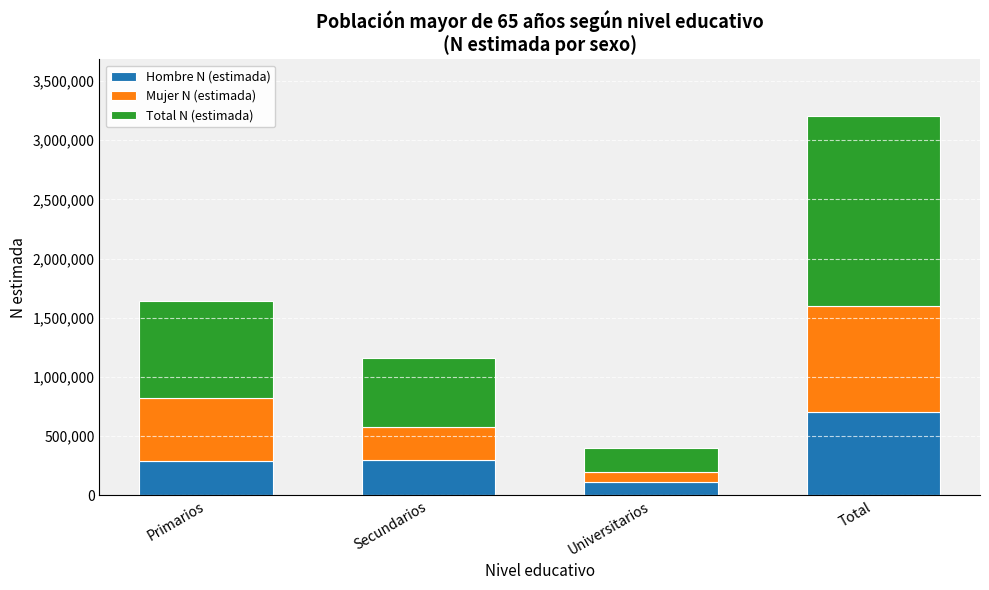

What is the maximum value for Hombre N (estimada)?

706617